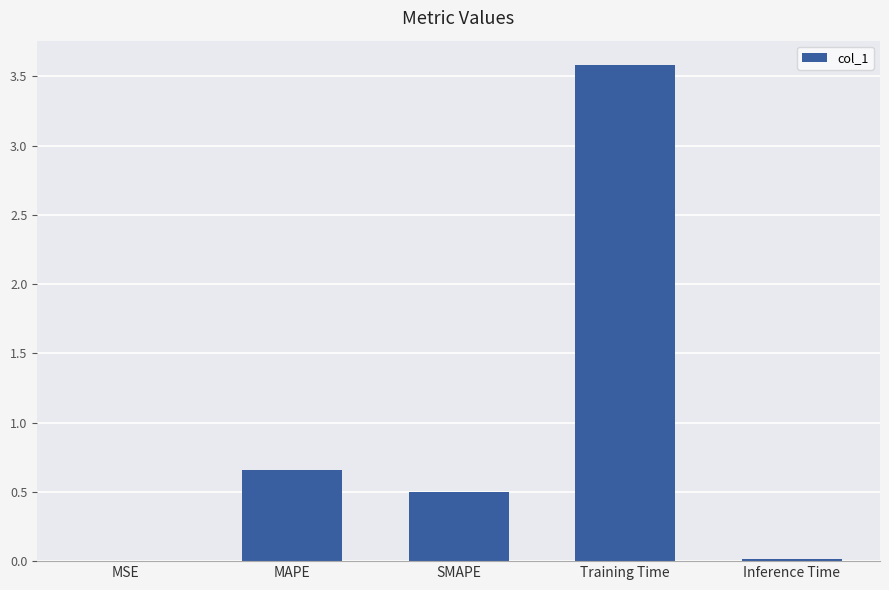

Where is the data nearest to the value 1?

MAPE